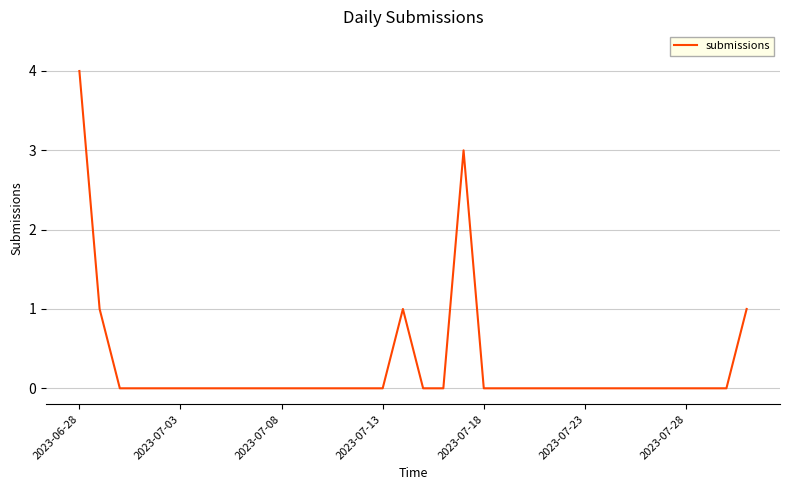

Does the chart have visible grid lines?

Yes